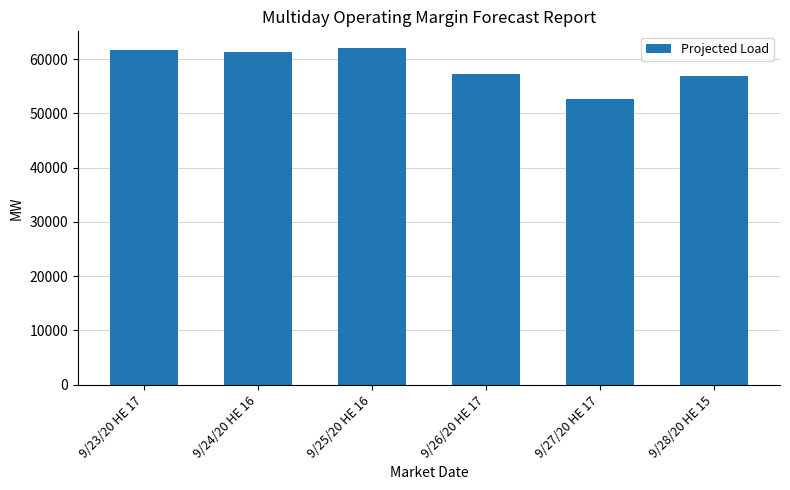

What position from the left is 9/27/20 HE 17?

5